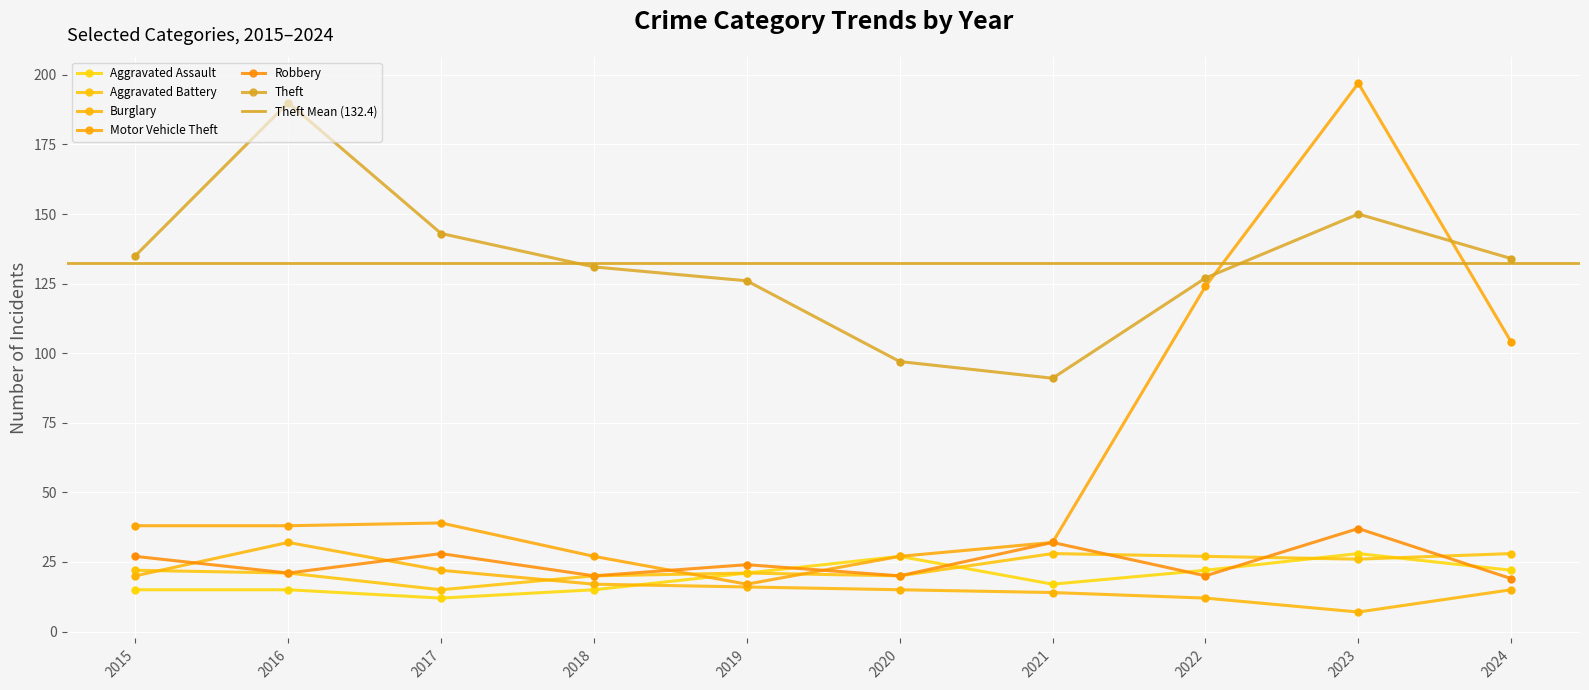

Which series has the largest total across all categories?

Theft